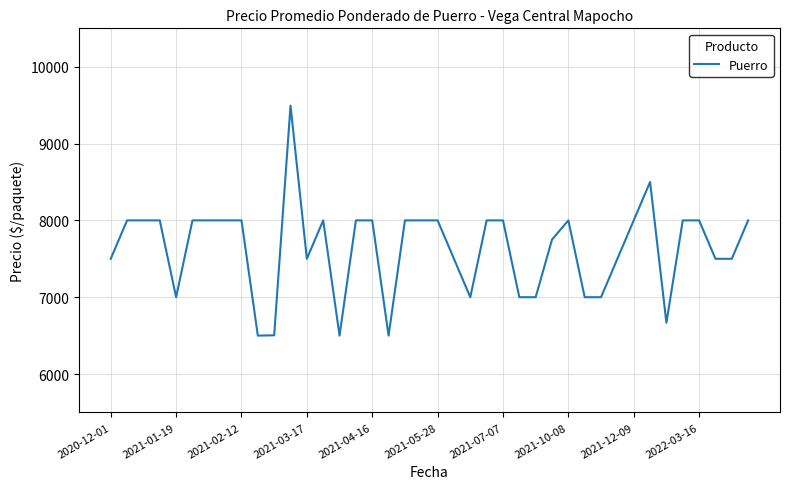

What is the maximum value shown in the chart?

9494